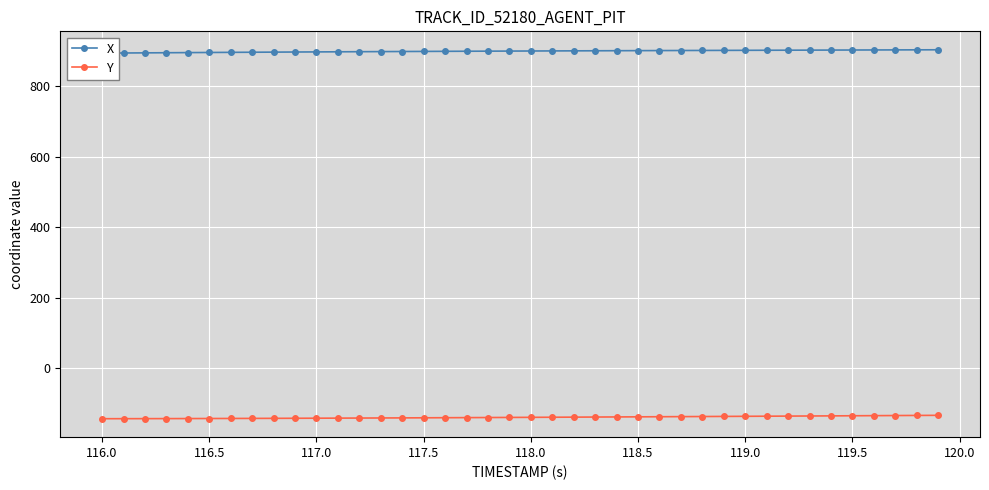

True or false: Y and X intersect in this chart.

False